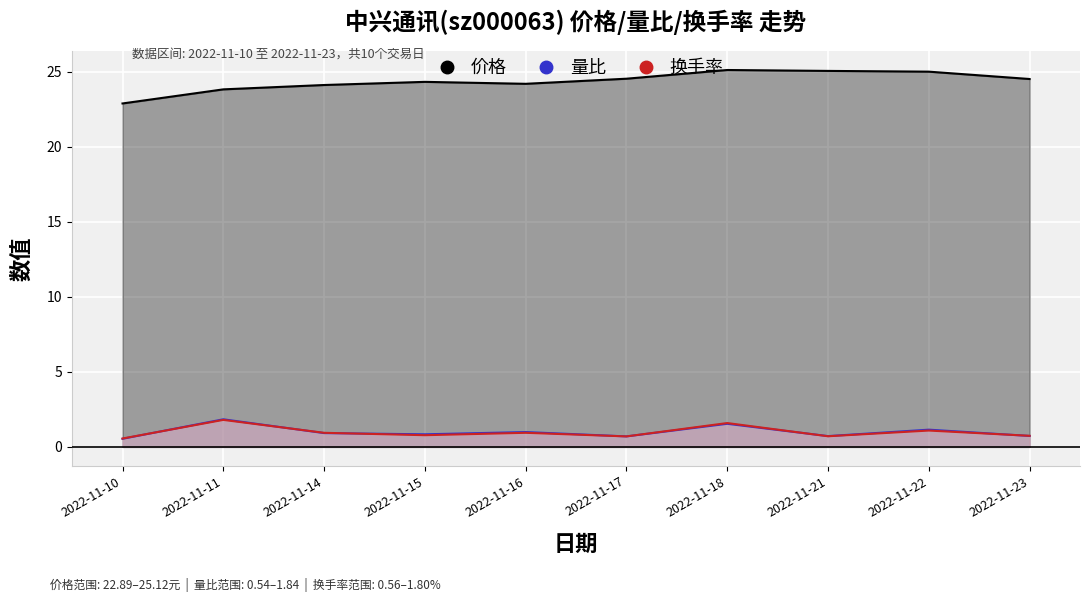

What is the difference between the highest and lowest values at 2022-11-14?

23.2